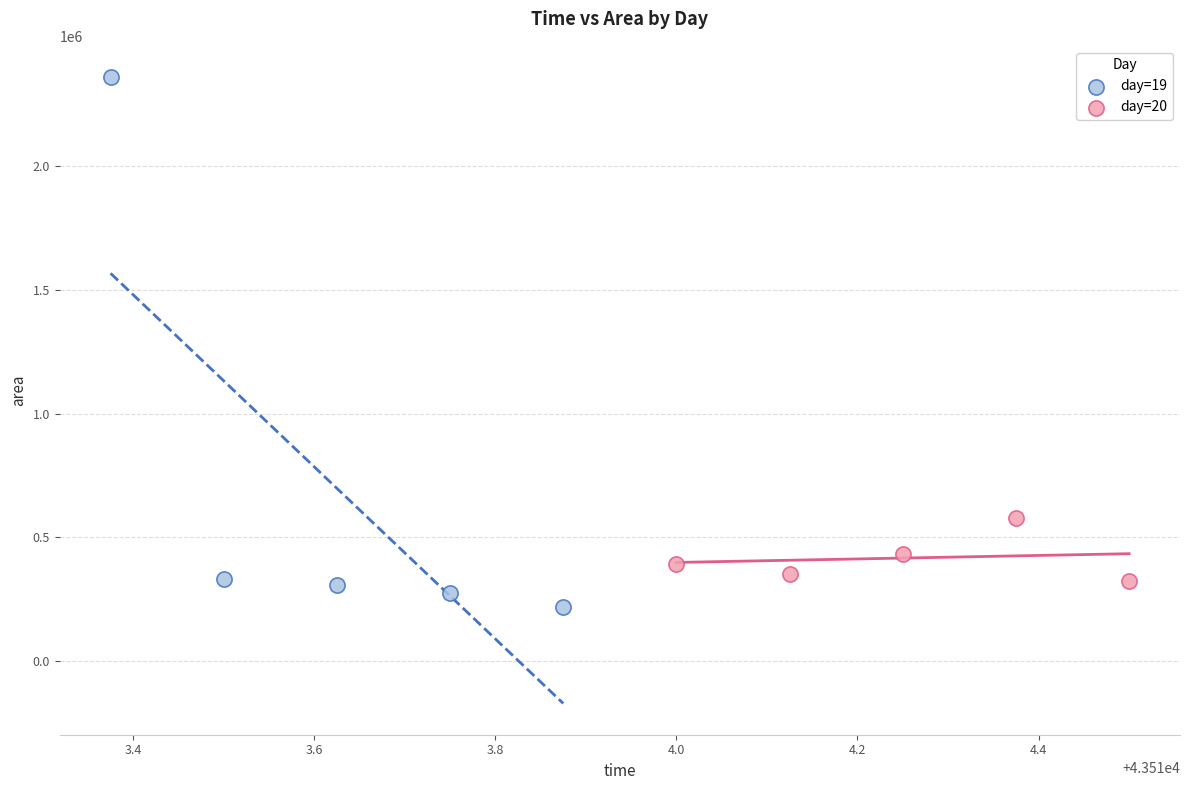

Which series contains the highest Y value?

day=19